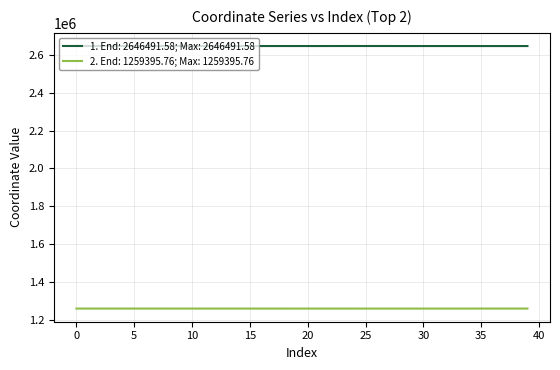

List the series in order of their peak value, lowest first.

2. End: 1259395.76; Max: 1259395.76, 1. End: 2646491.58; Max: 2646491.58